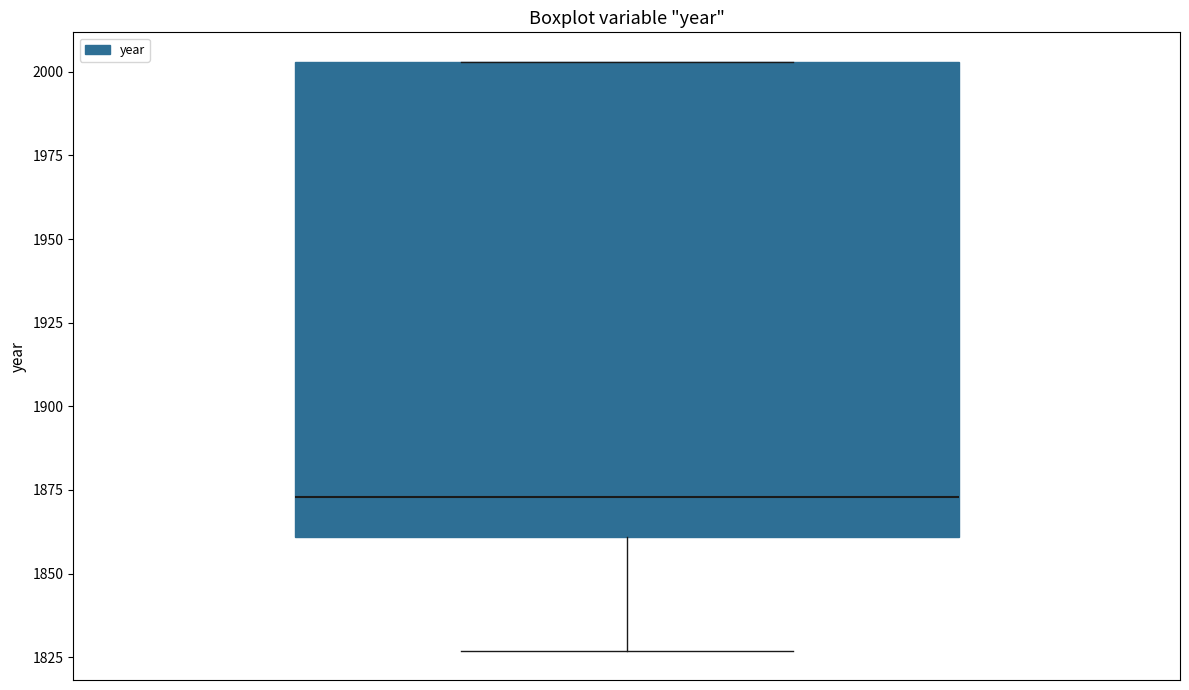

Transcribe this box plot: give where the median line is, the range the box spans, and where the two whiskers end, as read against the y-axis. The values are not printed on the chart, so give them approximately, as read against the axis.

median 1875, box 1860 to 2005, whiskers 1825 to 2005